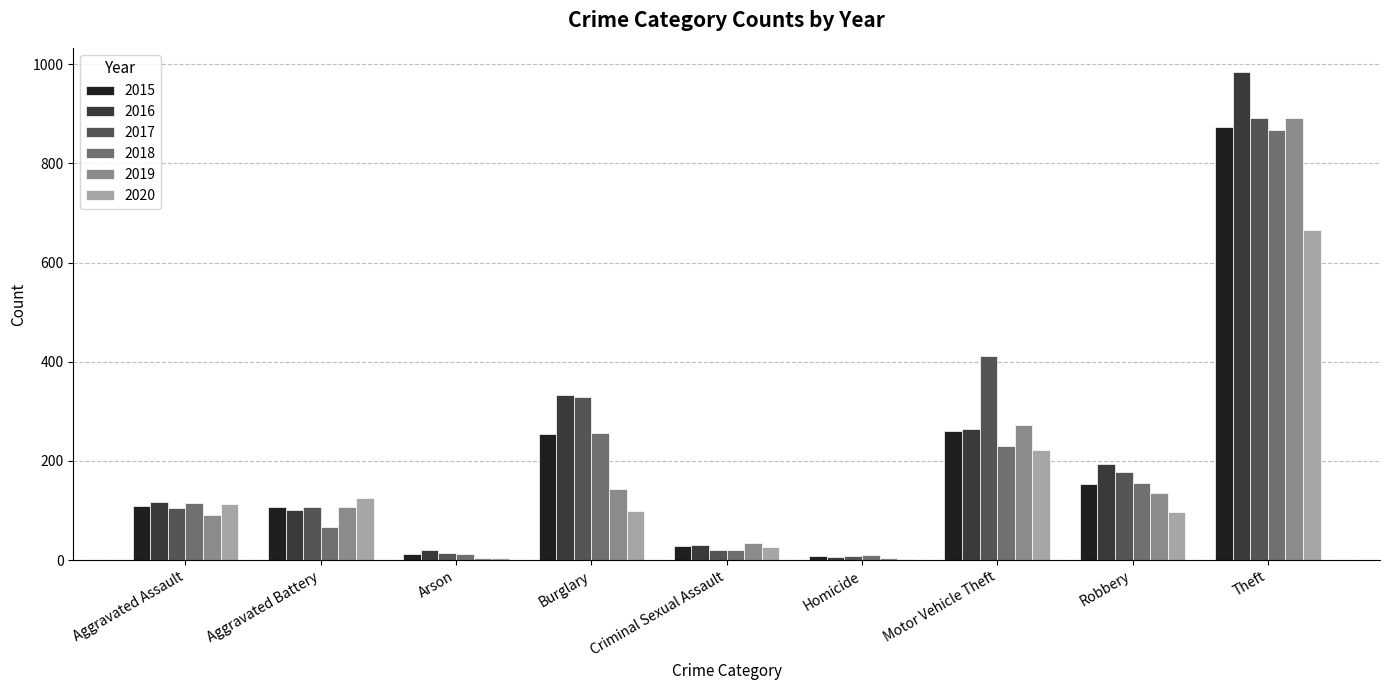

Are the bars grouped side by side (vs. stacked)?

Yes